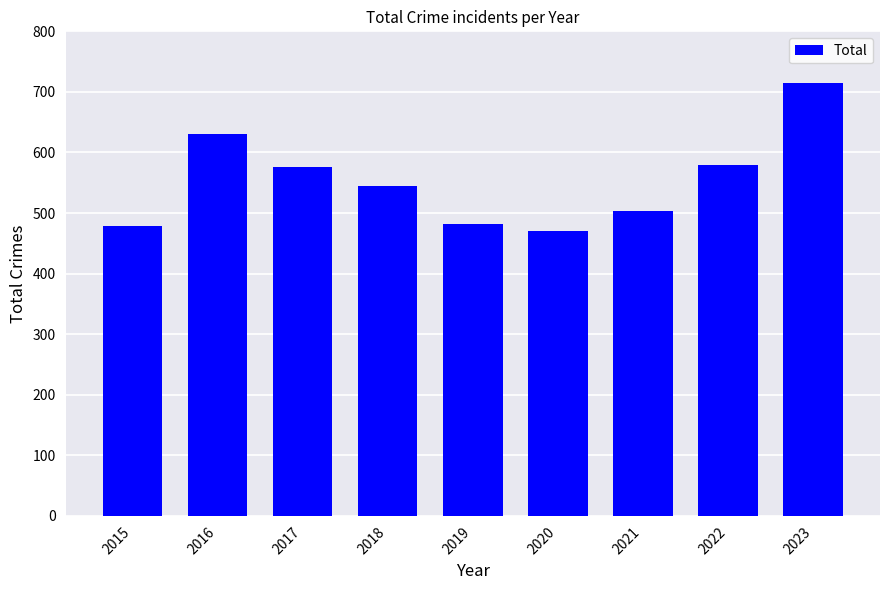

Read the value at 2017, to the nearest 10.

580